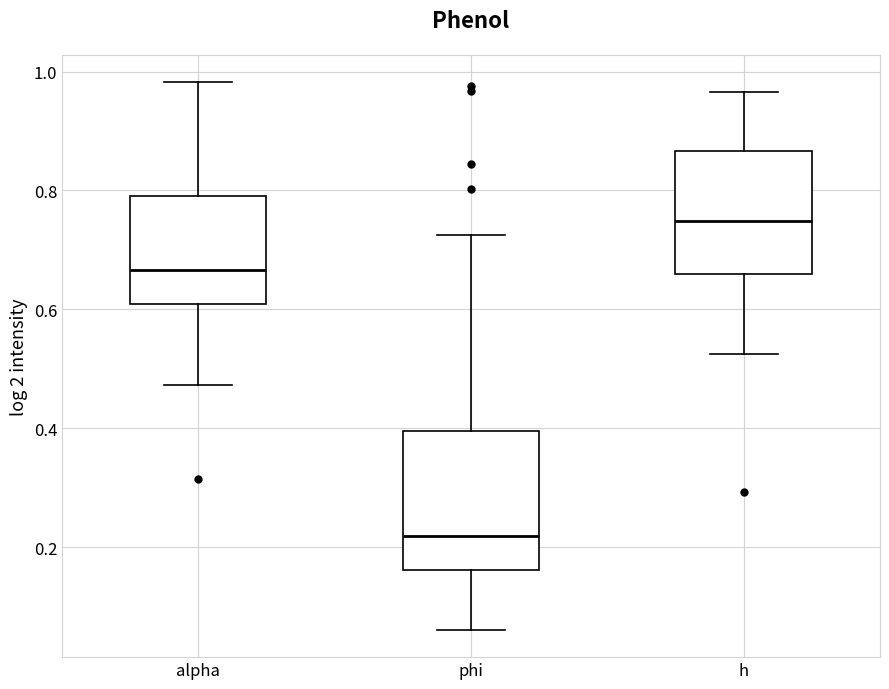

Which box's median line is the lowest?

phi